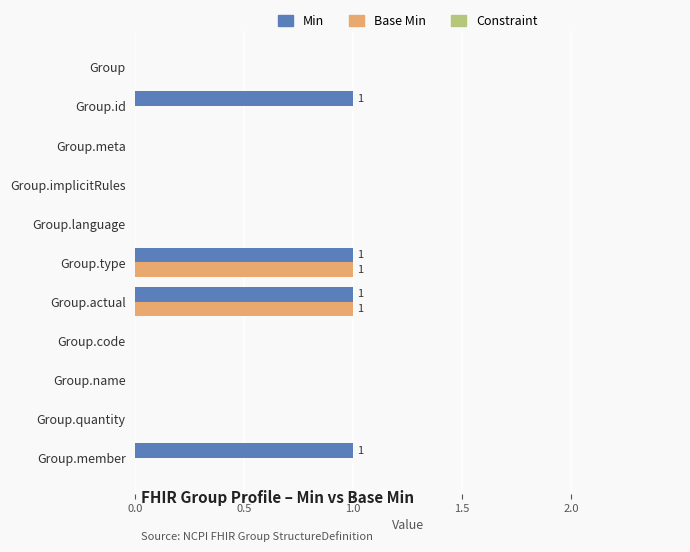

What is the sum of all Base Min values?

2